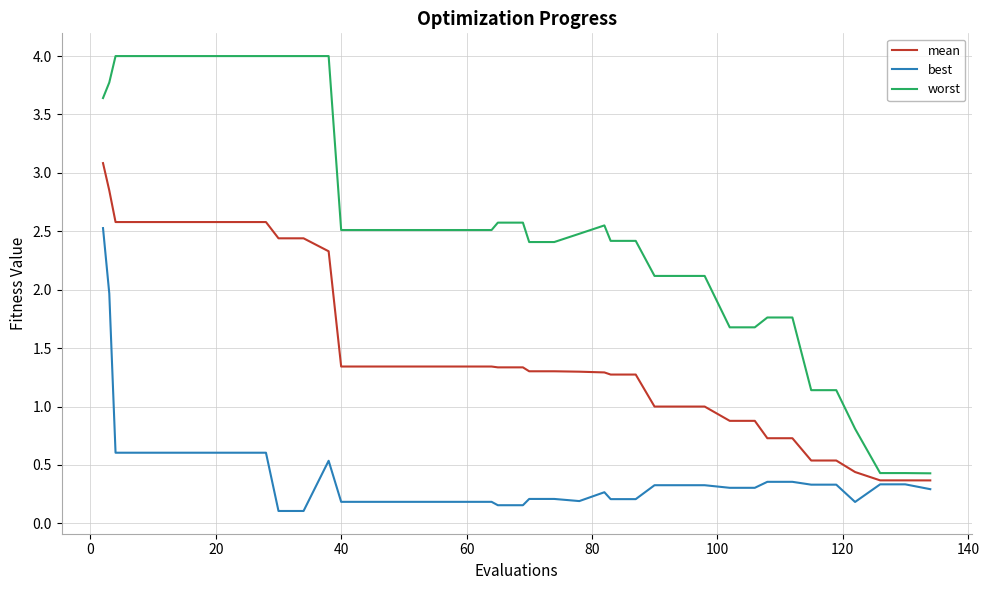

True or false: worst and best intersect in this chart.

False